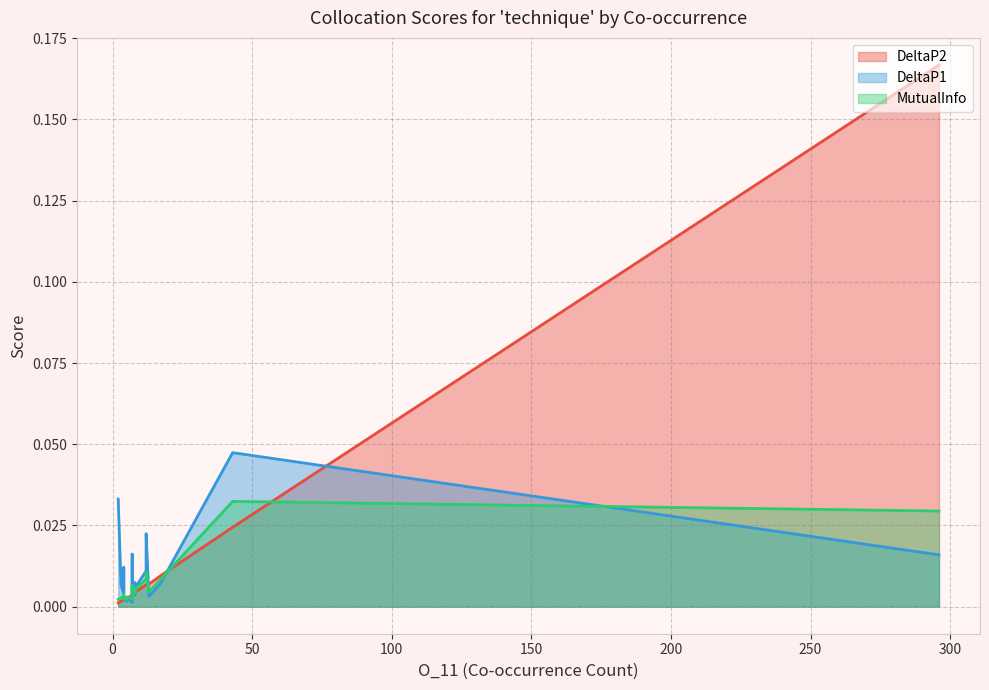

In DeltaP2, how many points are lower than both neighbors (excluding endpoints)?

7